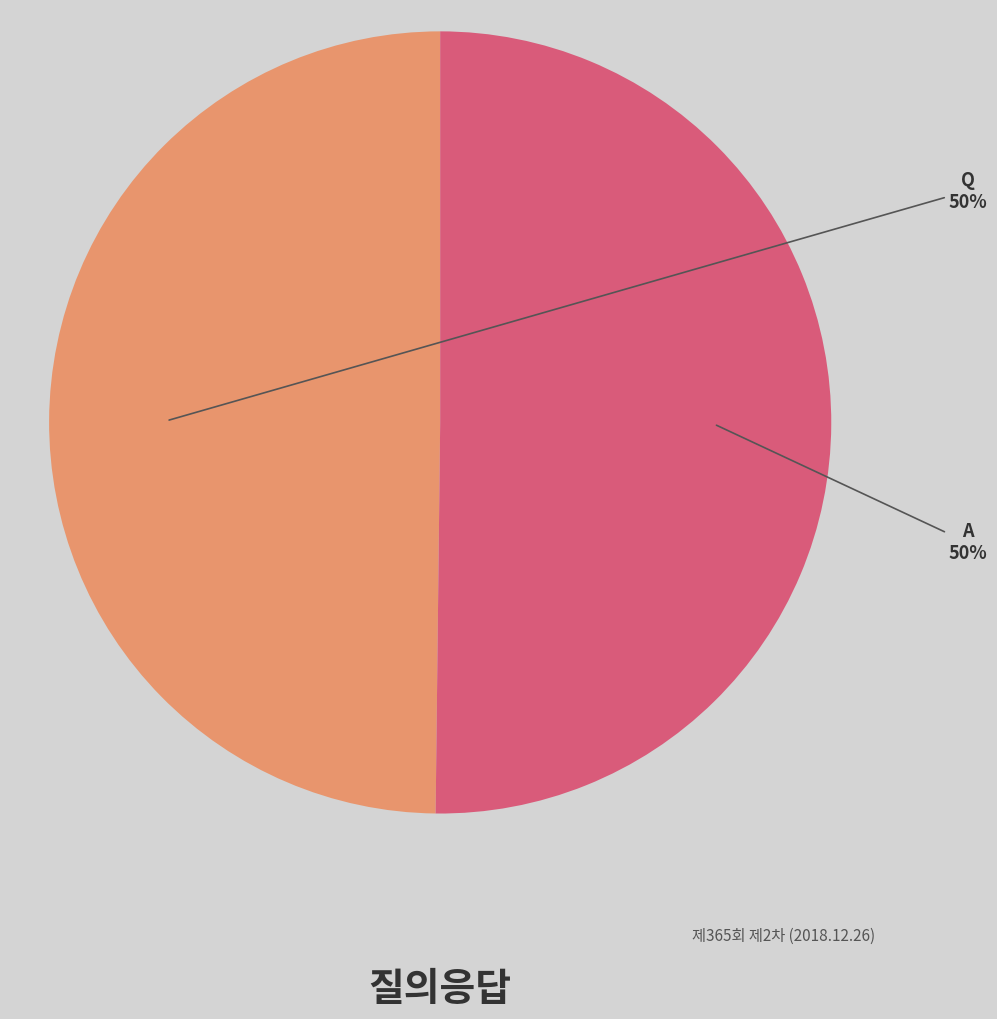

To the nearest percent, what is the average slice percentage?

50%